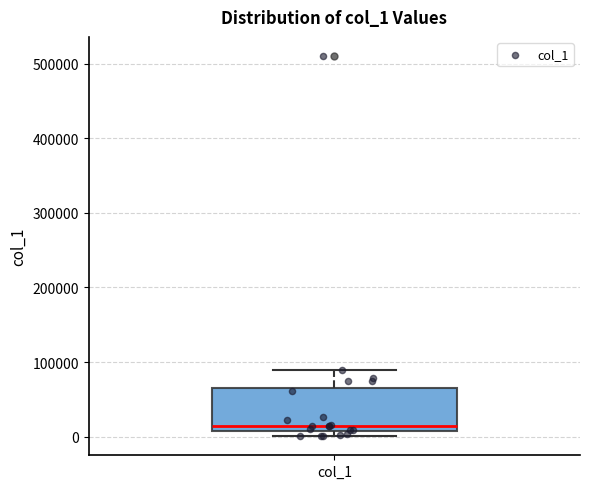

Read this box plot against the y-axis: the position of the median line, the range covered by the box, and the ends of both whiskers. The values are not printed on the chart, so give them approximately, as read against the axis.

median 10000 (just above the box's lower edge), box 10000 to 60000, whiskers 0 to 90000